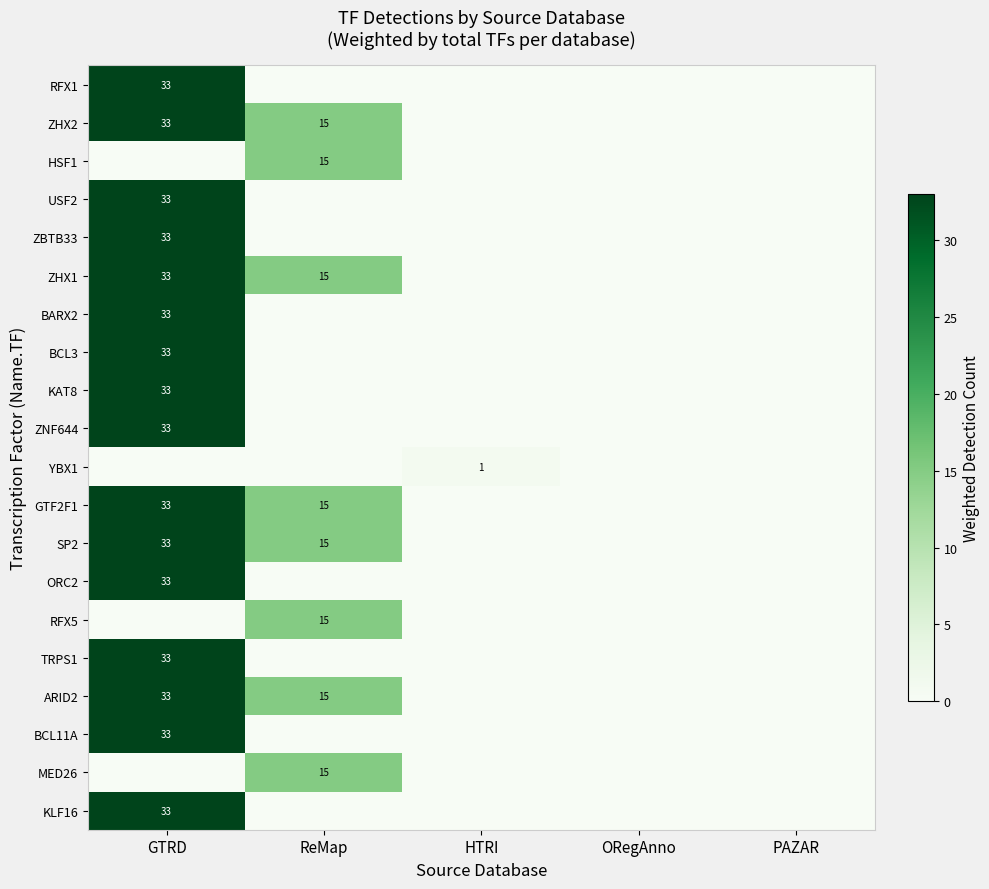

At which category is the sum across all series the highest?

GTRD